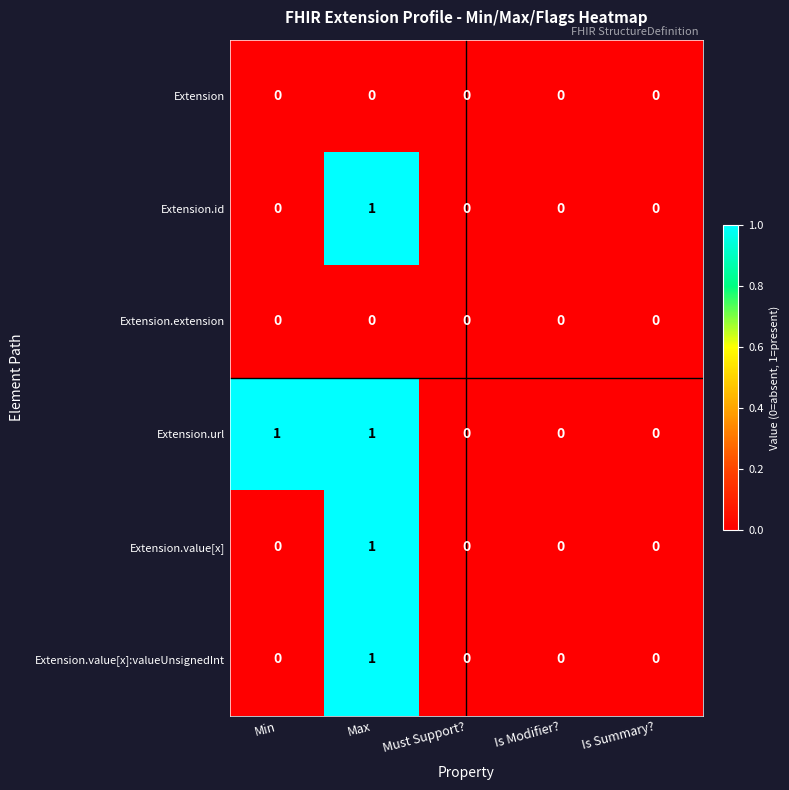

True or false: Extension.value[x]:valueUnsignedInt has a value of 1 at Is Modifier?.

False